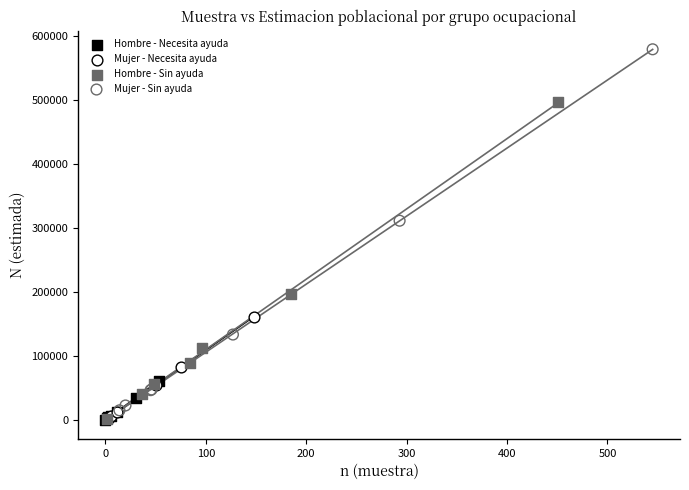

Which series has the widest spread of Y values?

Mujer - Sin ayuda